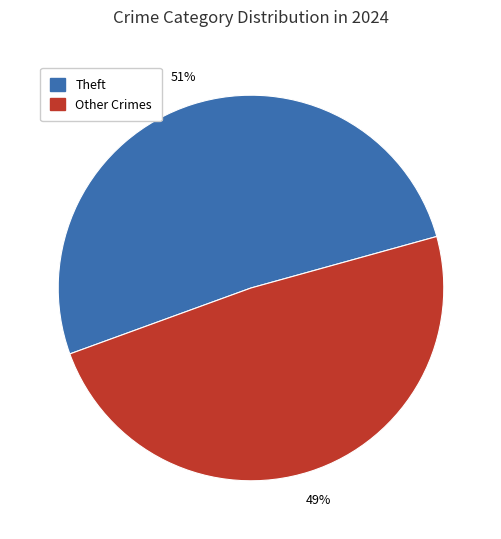

Does any single category account for the majority?

Yes